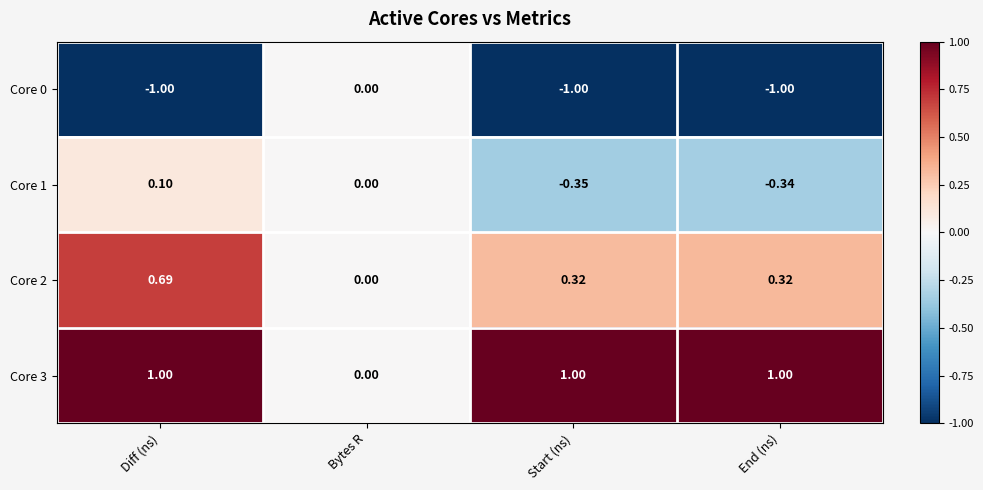

At which label does Core 2 reach its minimum?

Bytes R